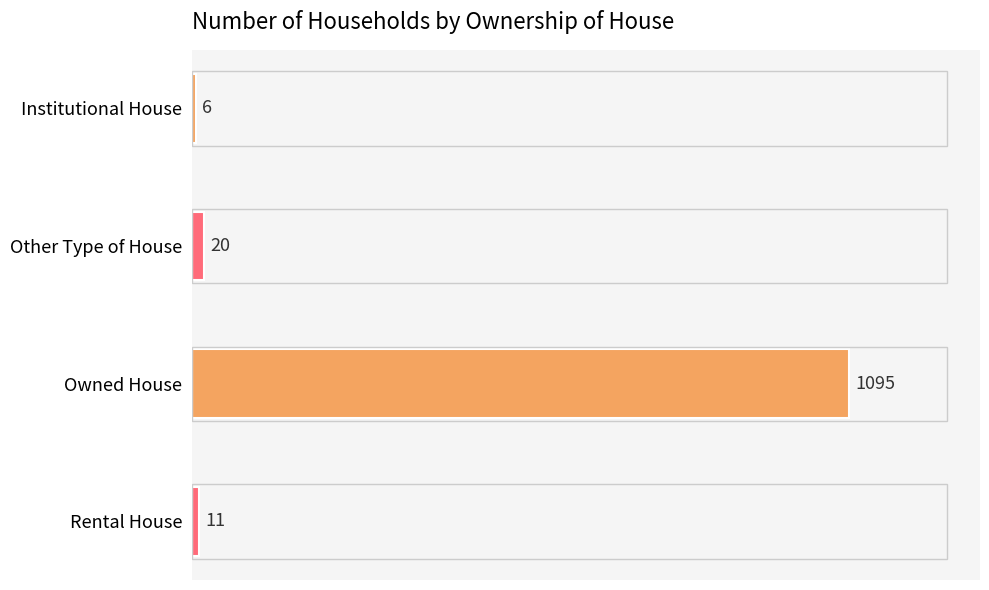

What is the maximum value shown in the chart?

1095